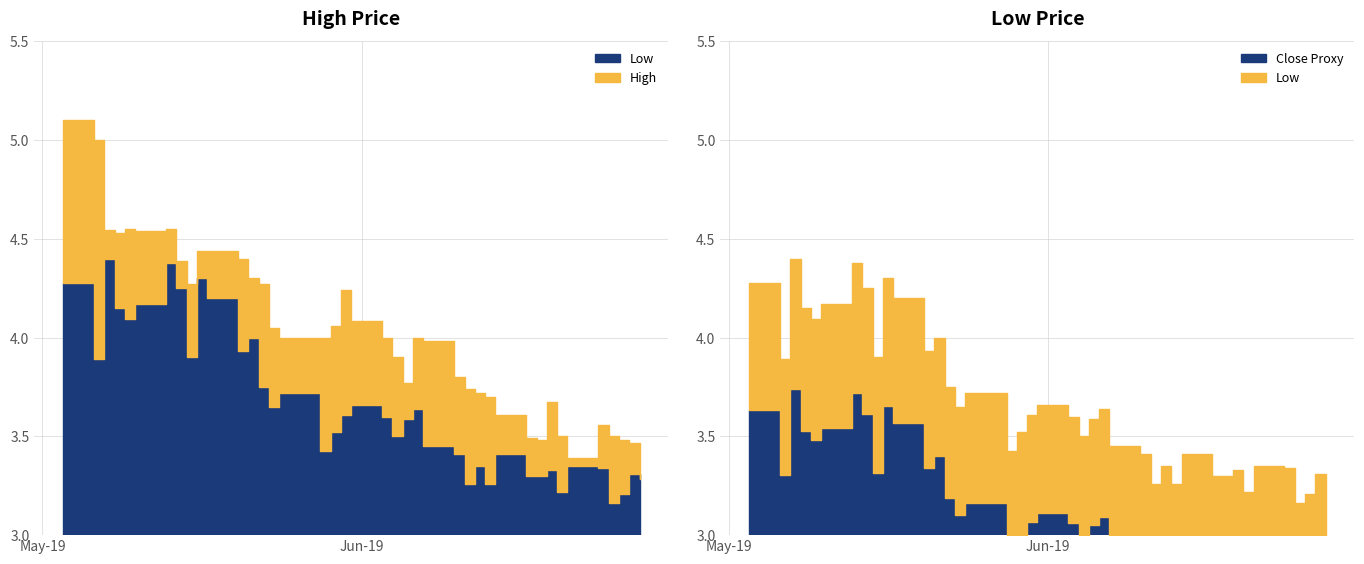

Where is the first local maximum for Low?

2019-05-07